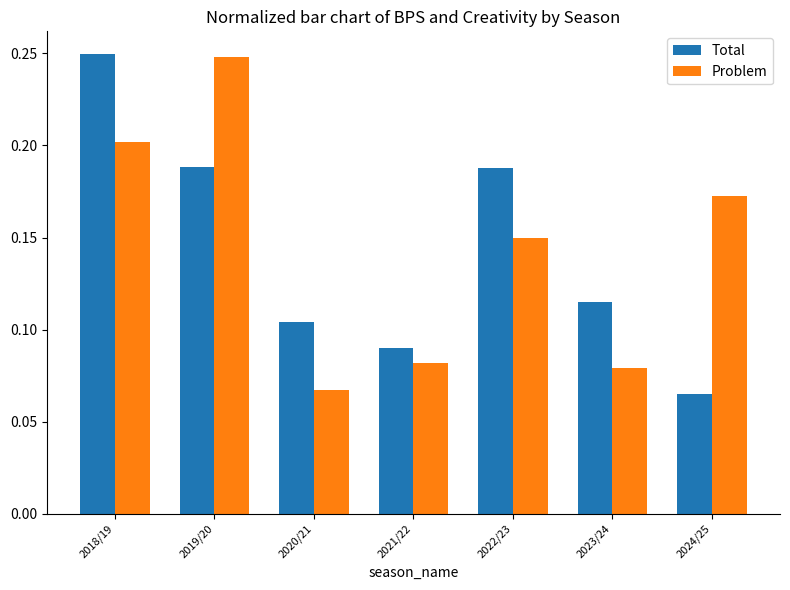

Rank the series at 2024/25 from lowest to highest value.

Total, Problem